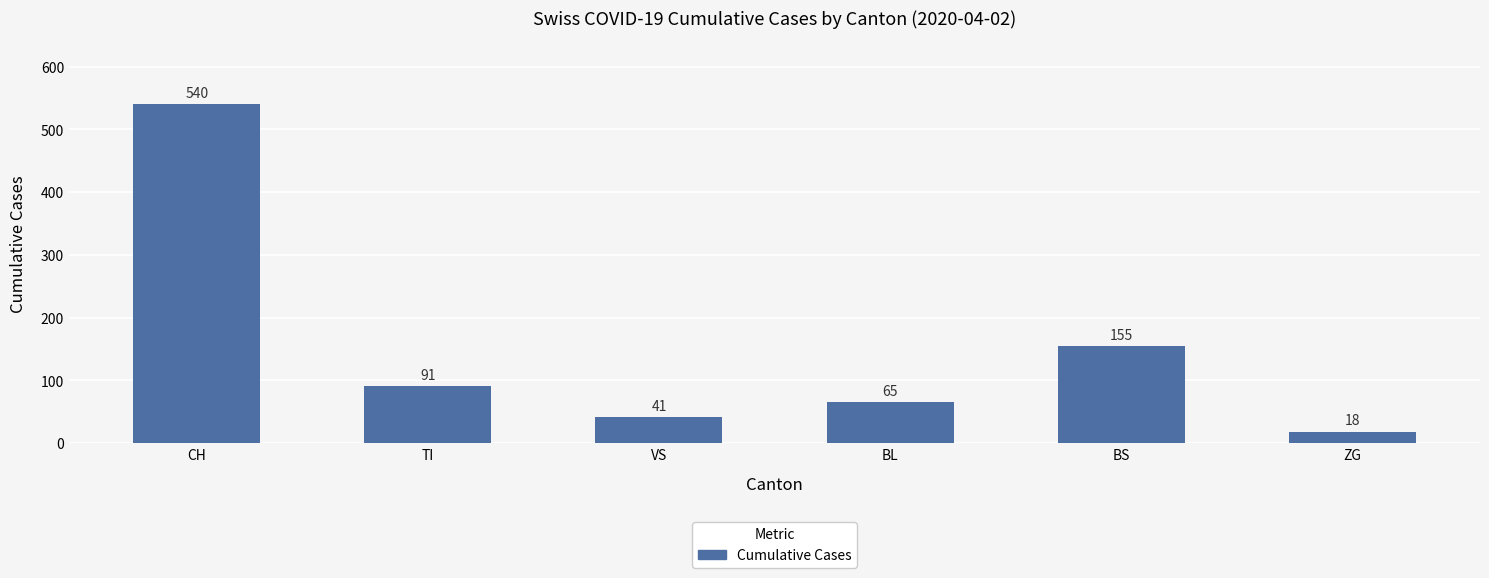

What is the difference between the second highest and second lowest values?

114